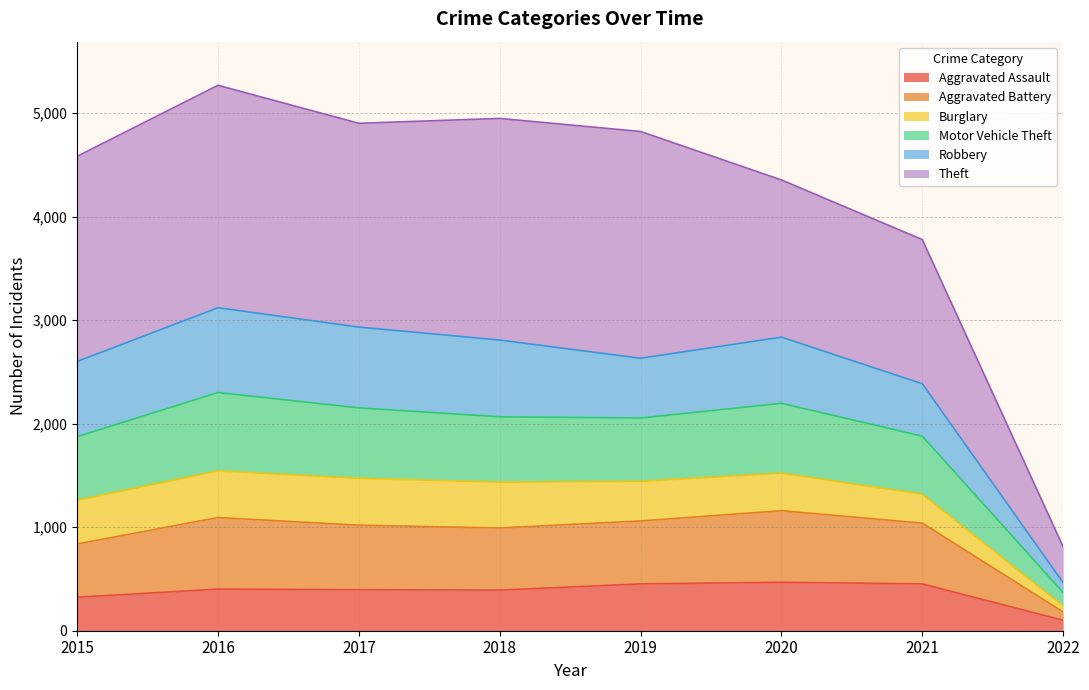

Which category has the lowest value across all series?

2022